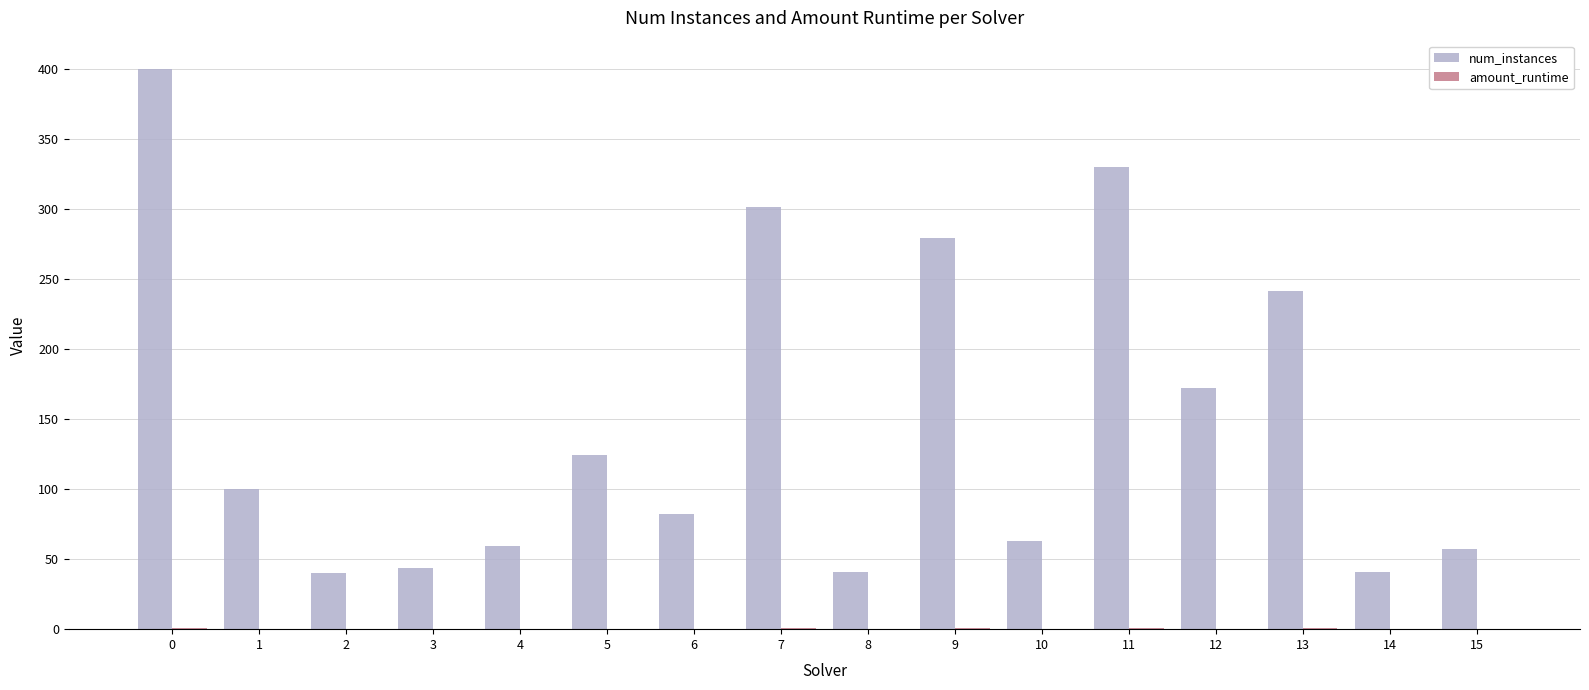

True or false: num_instances has a value of 330.0 at 11.

True